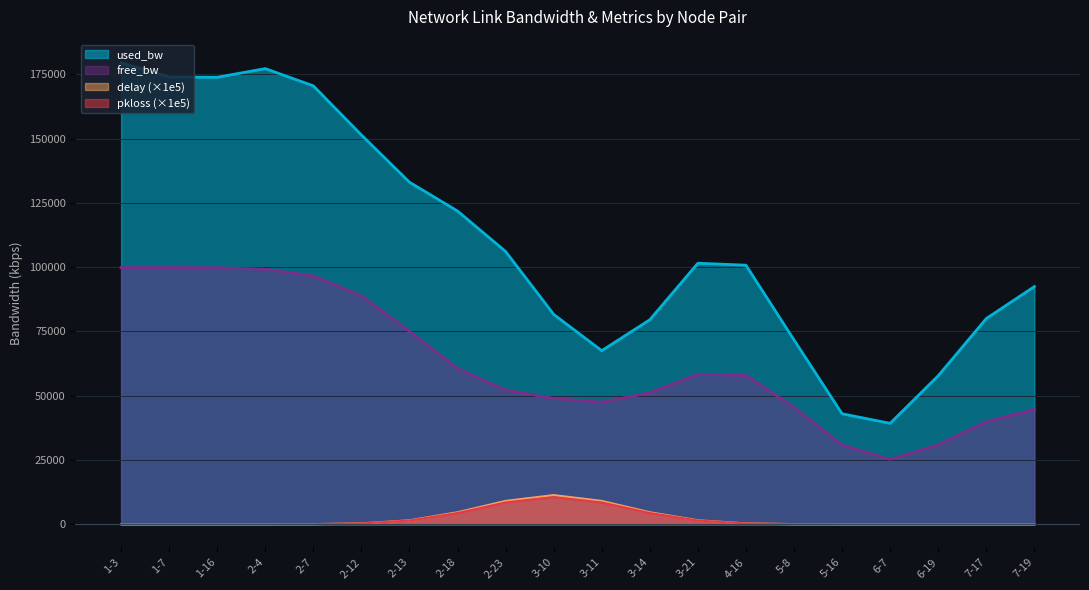

Which series has the largest range (max minus min)?

used_bw